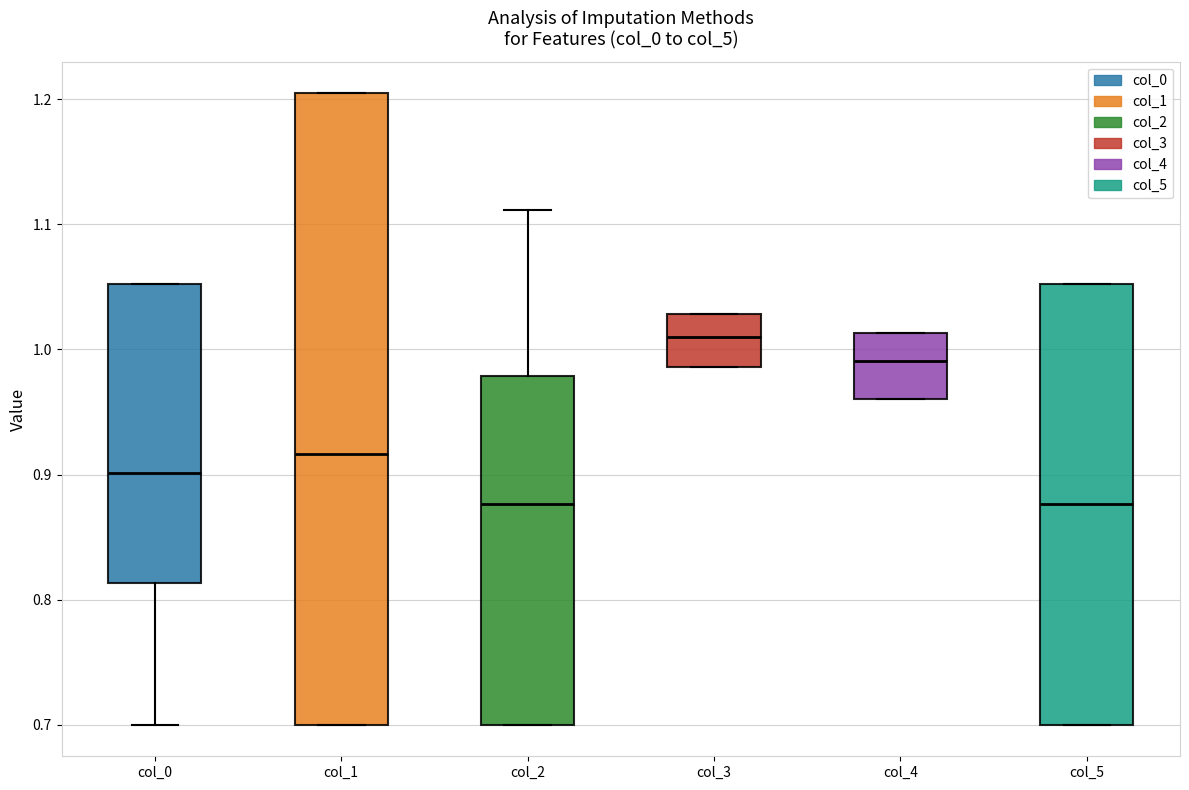

Where is the upper edge of the box for col_0 on the y-axis? The values are not printed on the chart, so give them approximately, as read against the axis.

1.05